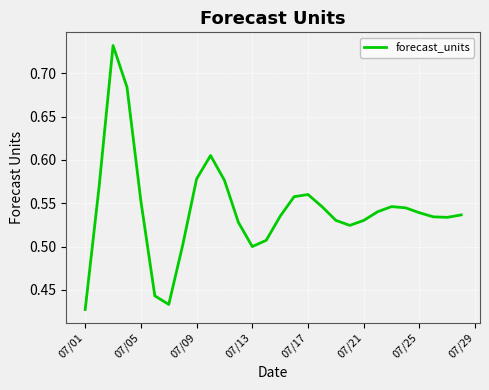

Is this an area chart (filled region under the line)?

No